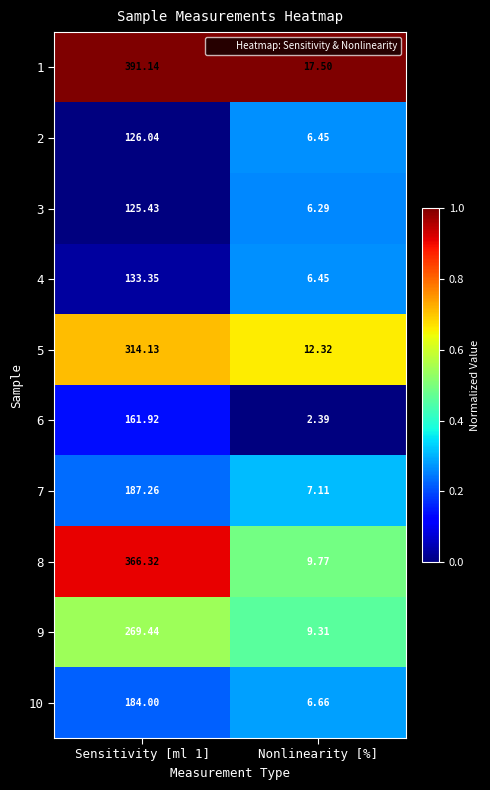

Is the value of 8 at Sensitivity [ml 1] greater than the value of 9 at Sensitivity [ml 1]?

Yes